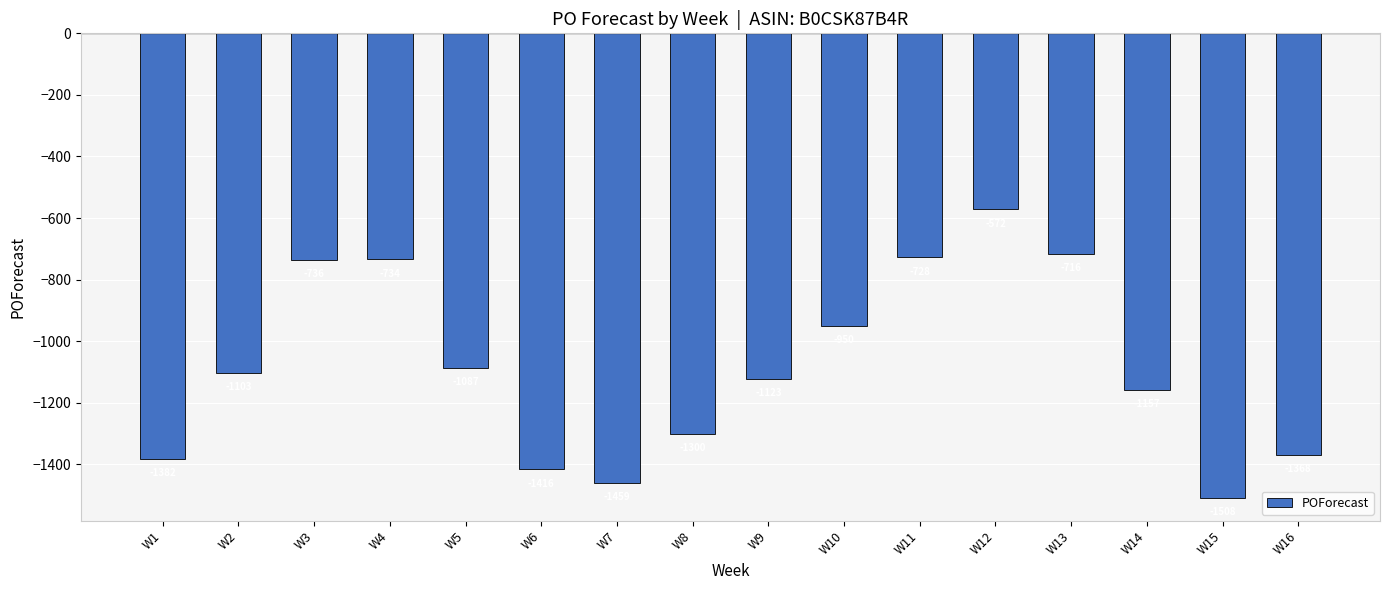

What is the sum of all values?

-17339